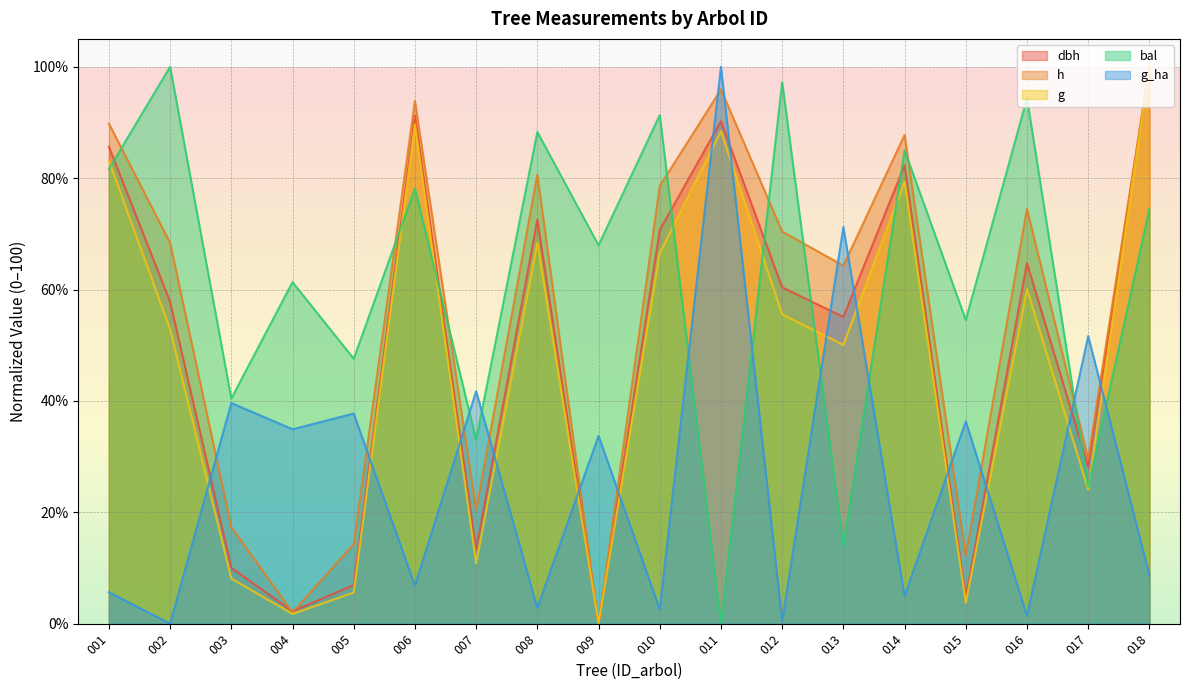

Is the value of g at 004 greater than the value of bal at 009?

No